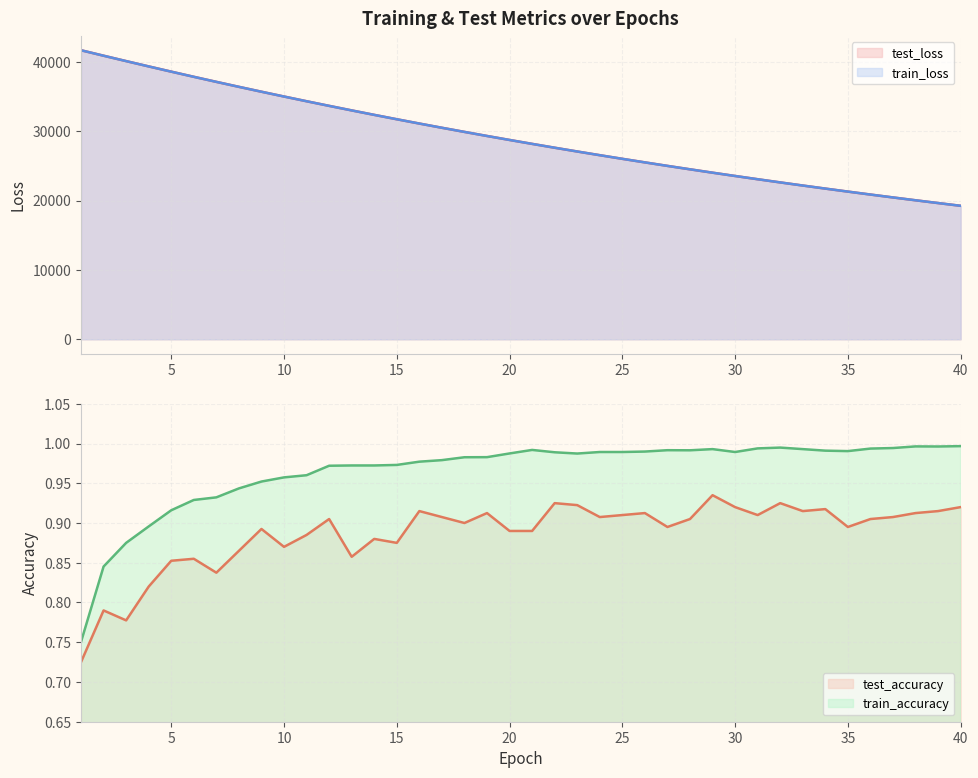

What value does the train_loss series have at 24?

26549.0